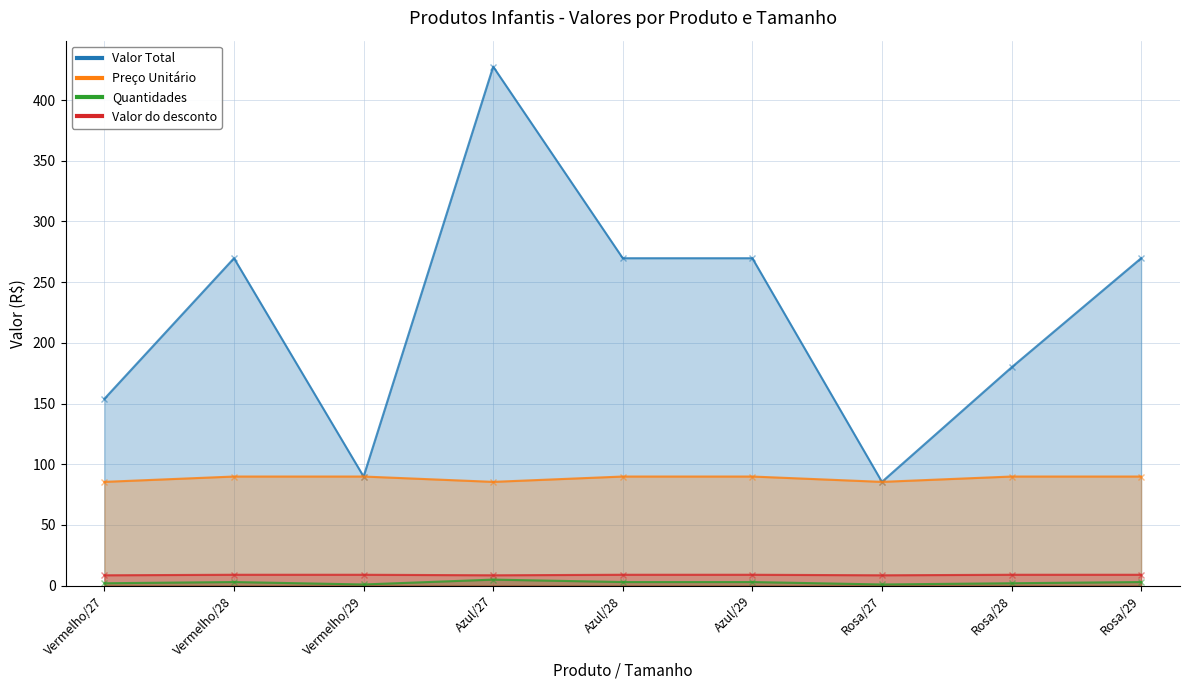

Is it true that Quantidades equals 3.0 at Azul/28?

True